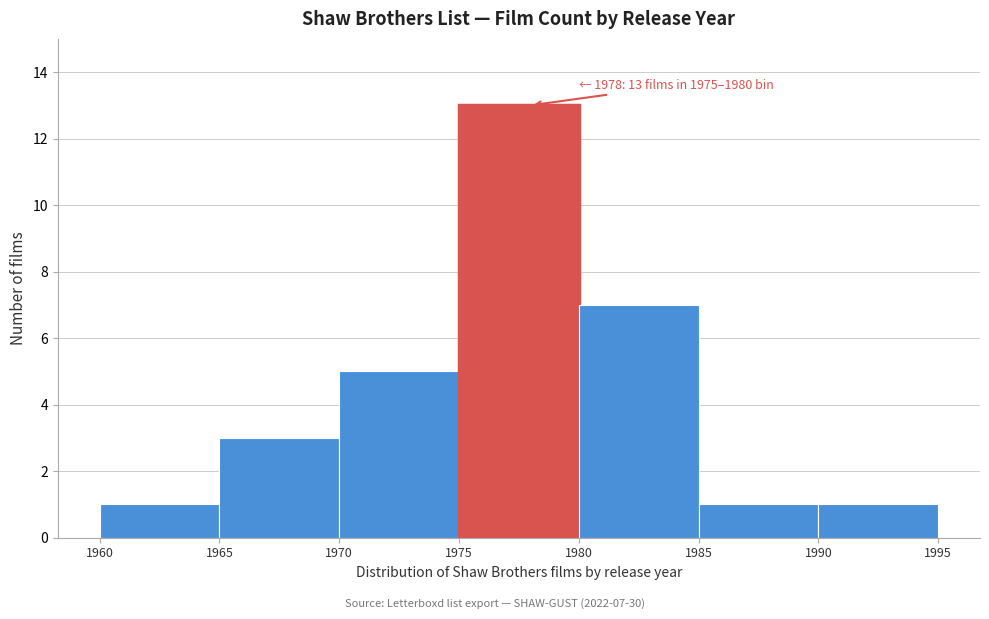

Which range on the x-axis has the tallest bar?

1975 to 1980